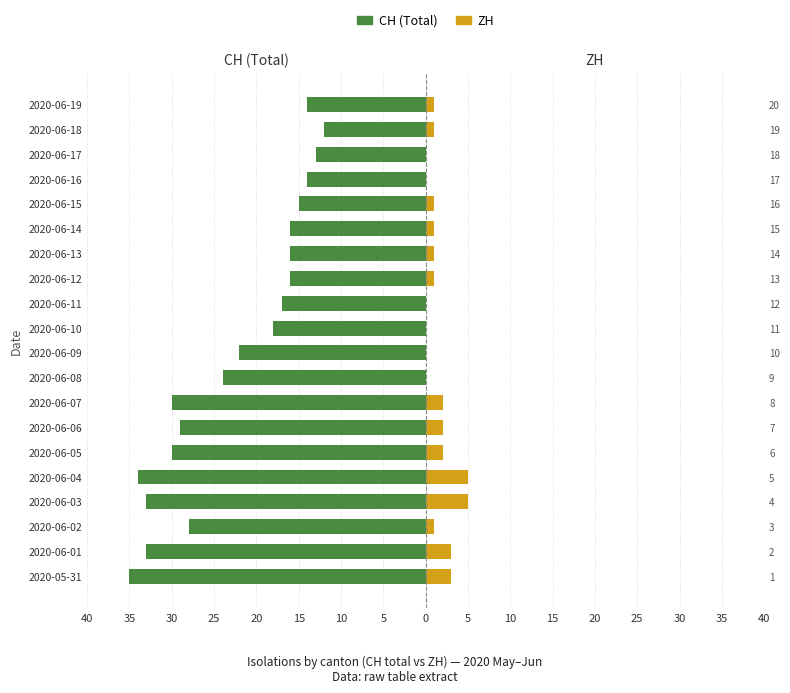

What are all the series names shown in the legend?

CH (Total), ZH